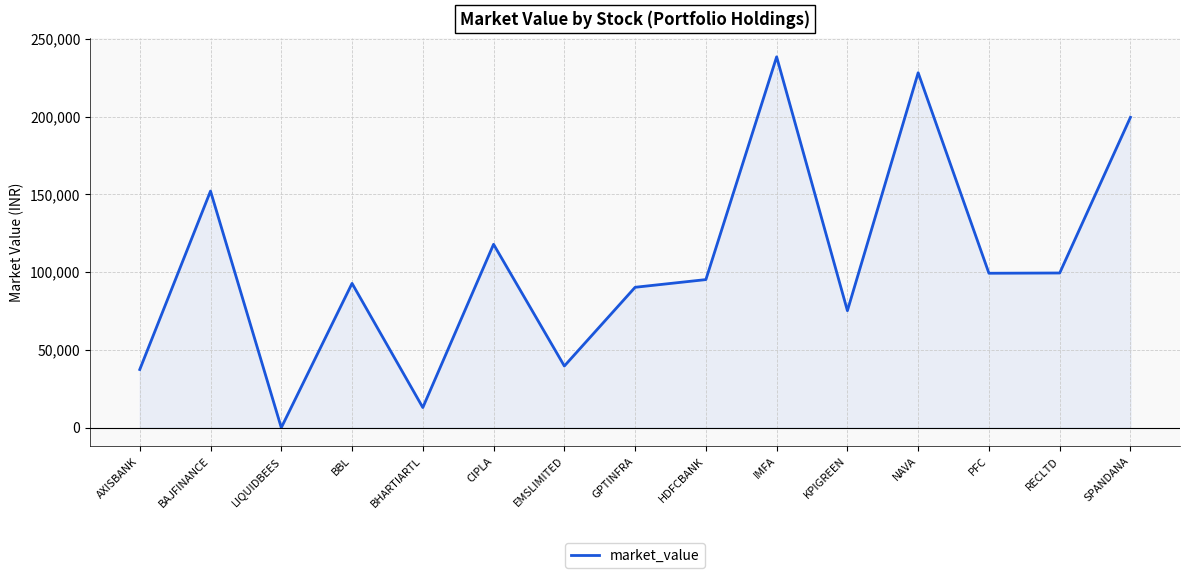

The value at GPTINFRA is 90265.2. True or false?

True